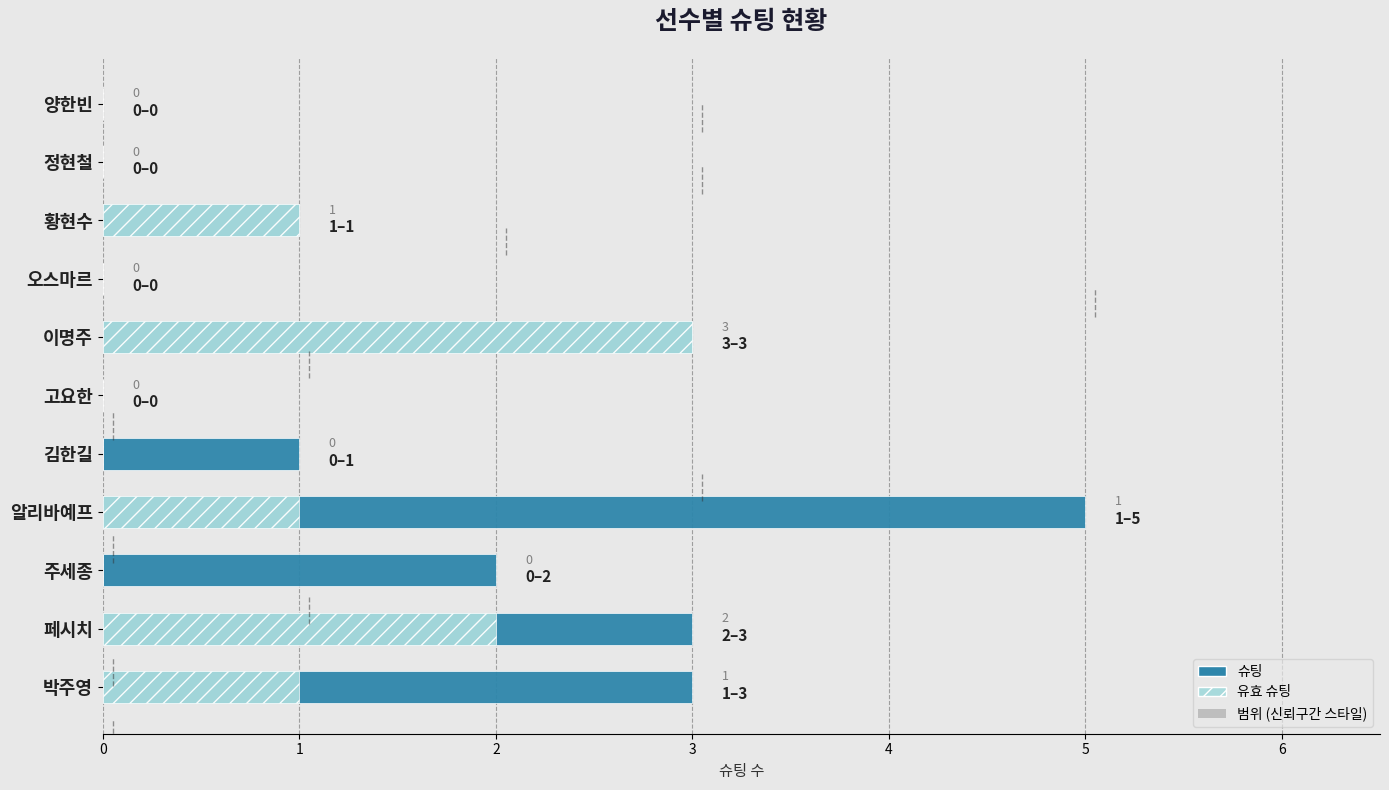

The 유효 슈팅 series shows 2 at 페시치. True or false?

True